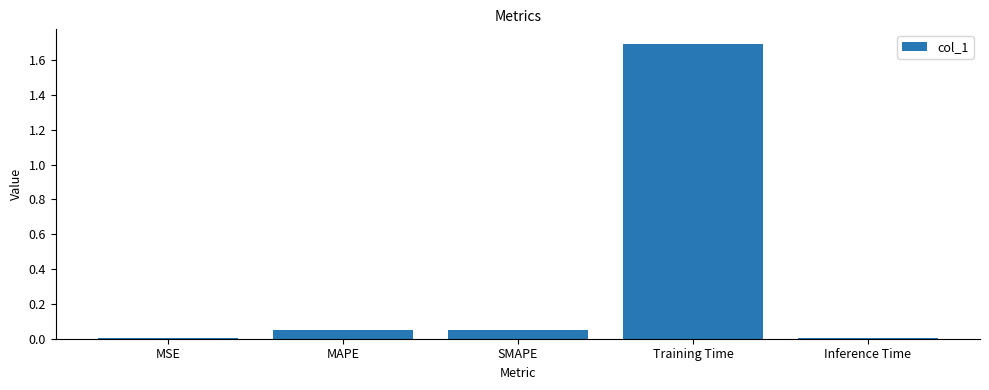

At which category does the chart reach its peak across all series?

Training Time